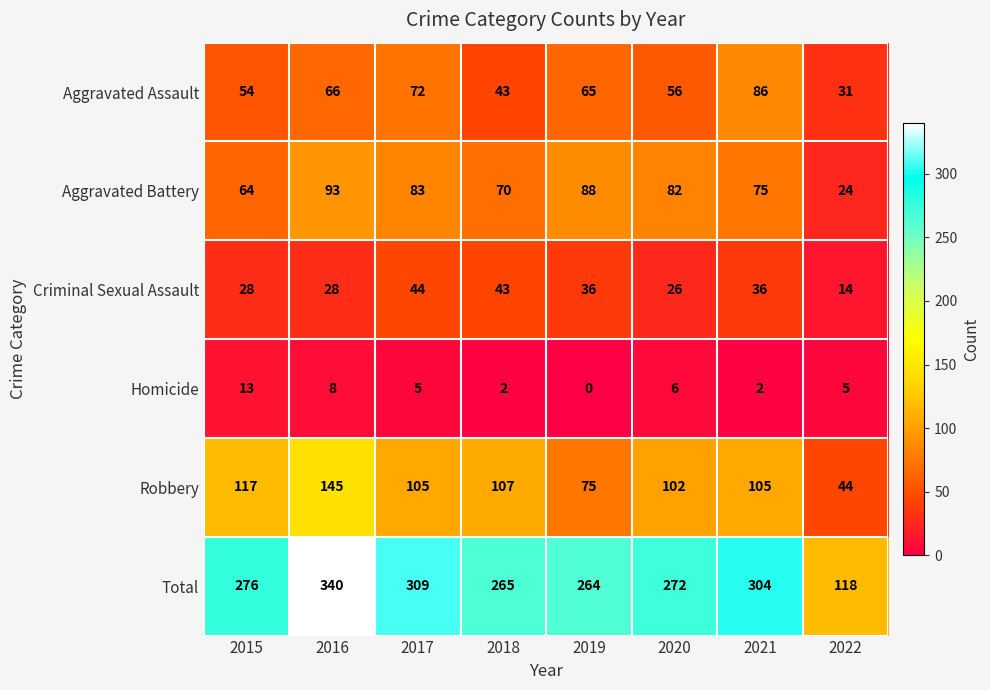

Rank the series by their maximum value, from lowest to highest.

Homicide, Criminal Sexual Assault, Aggravated Assault, Aggravated Battery, Robbery, Total